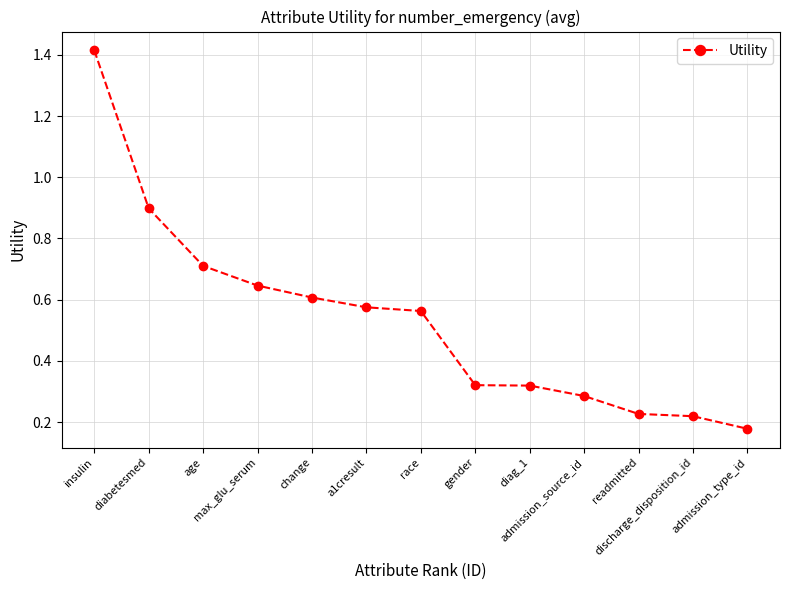

Is it true that the value at change is 0.6?

True